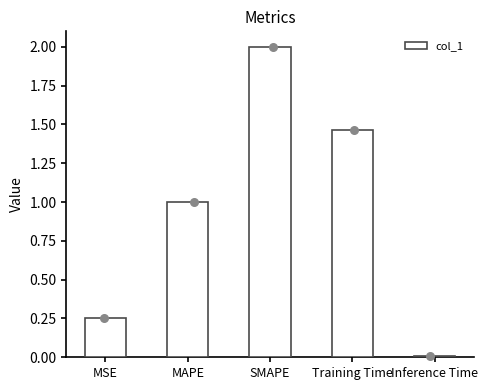

What is the change in value from MAPE to Inference Time?

-1.0